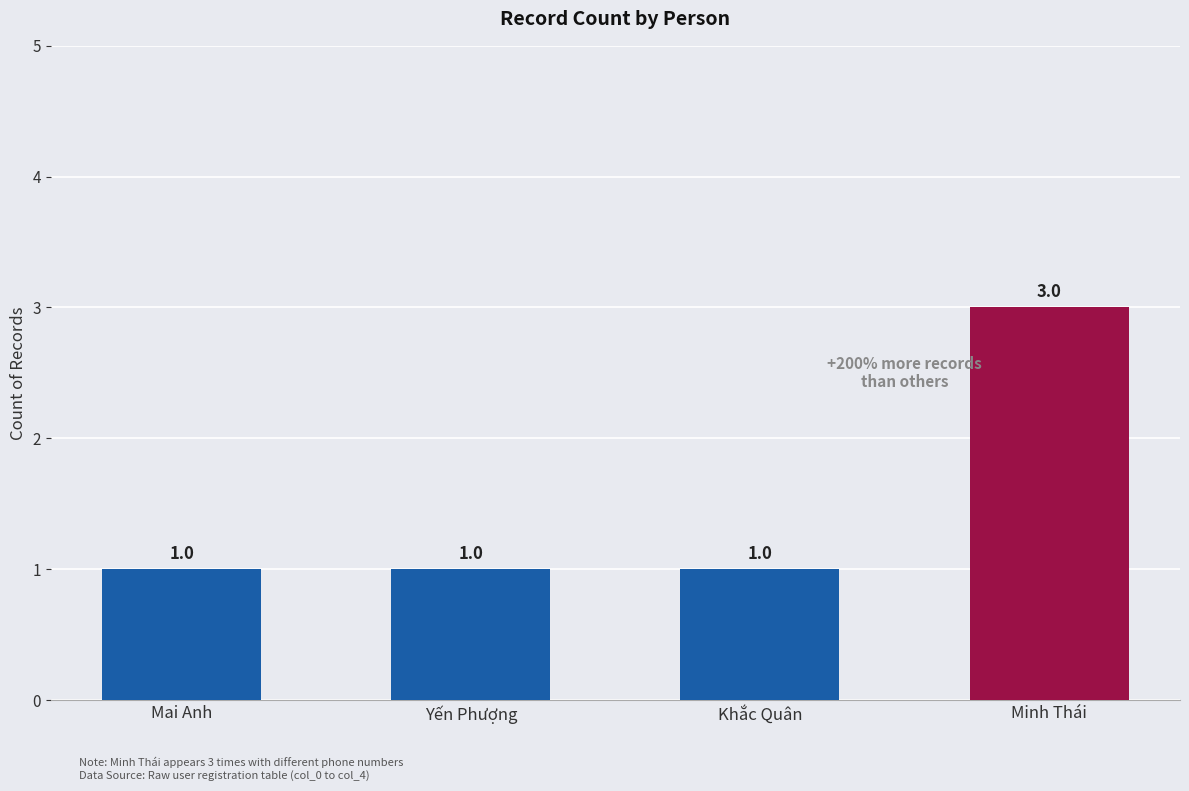

Count the values in the range 1 to 3.

4